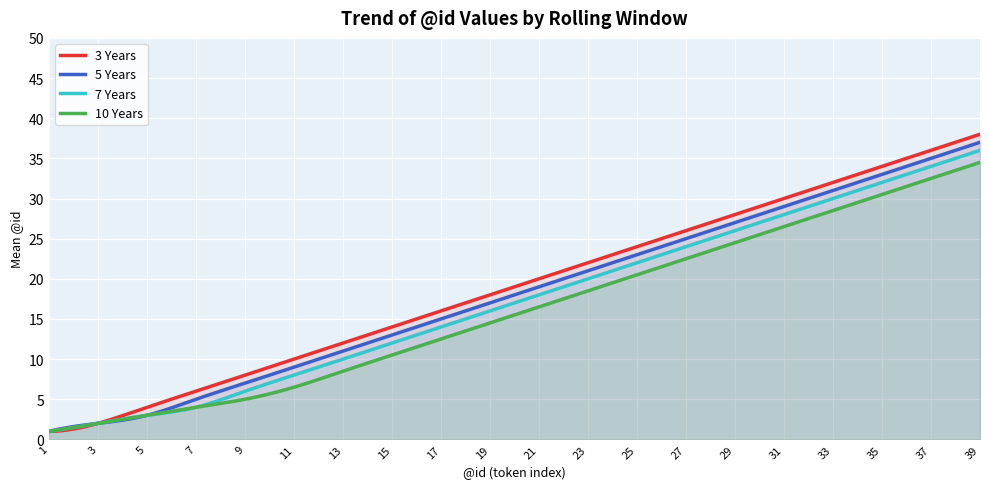

List the series in order of their peak value, highest first.

3 Years, 5 Years, 7 Years, 10 Years